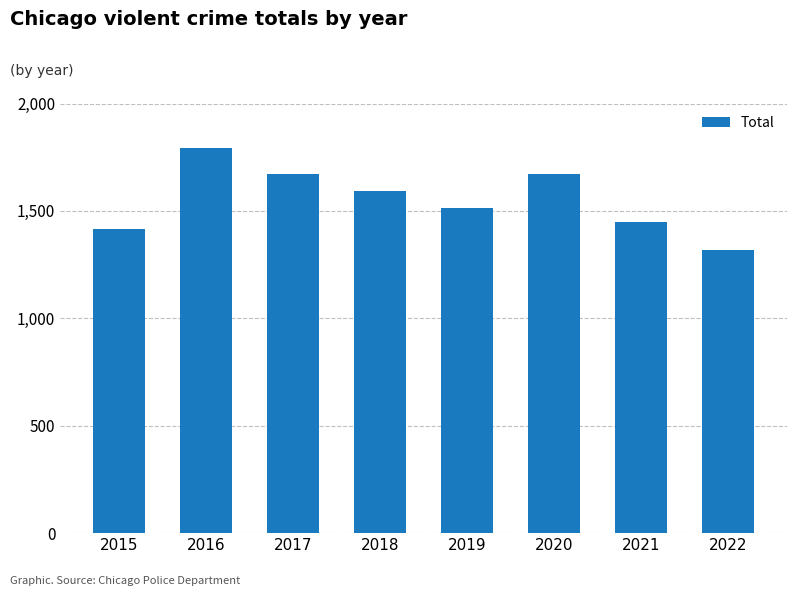

How many bars are there in total?

8